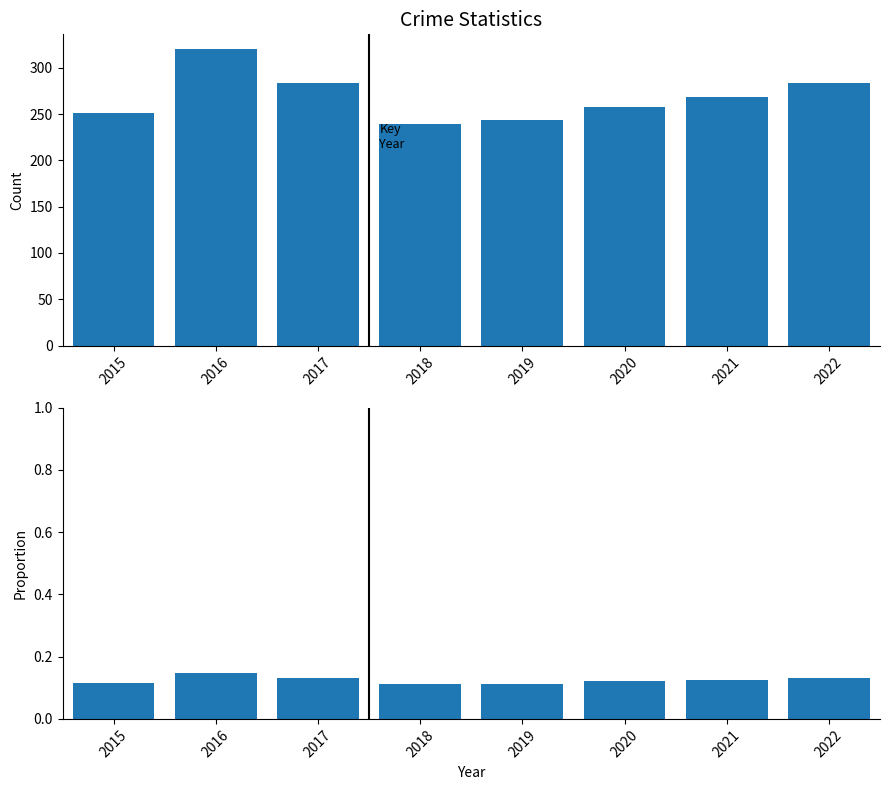

At which label is Total (Proportion) closest to 0?

2018